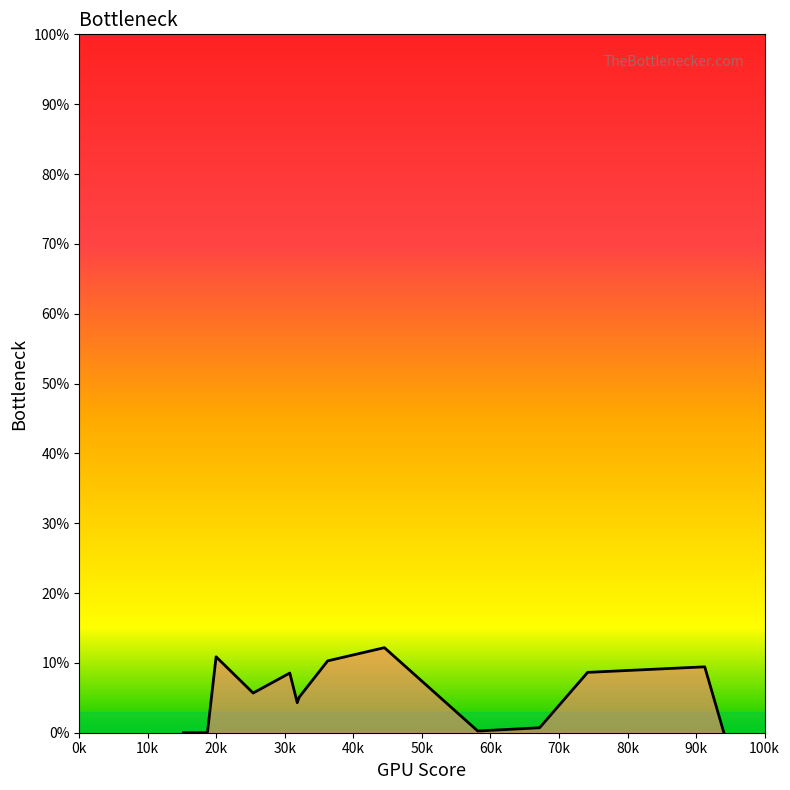

Does the chart have visible grid lines?

No